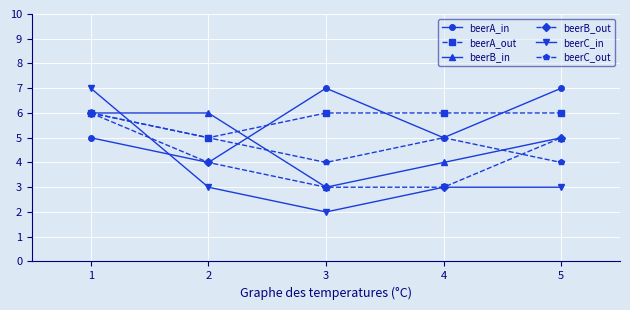

Reading left to right, list all the values displayed in this chart.

beerA_in: 5	4	7	5	7
beerA_out: 6	5	6	6	6
beerB_in: 6	6	3	4	5
beerB_out: 6	4	3	3	5
beerC_in: 7	3	2	3	3
beerC_out: 6	5	4	5	4